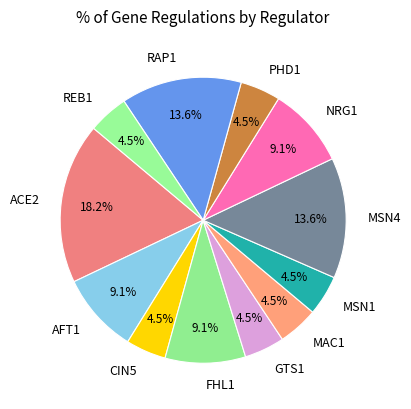

Which category has the biggest portion of the pie?

ACE2